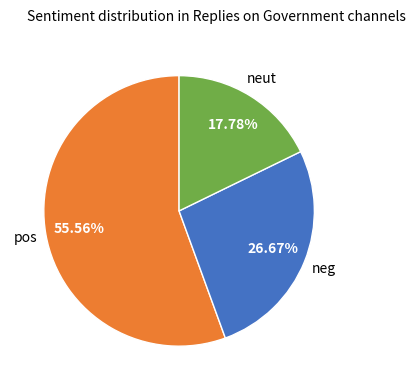

Is there a majority slice in this chart?

Yes